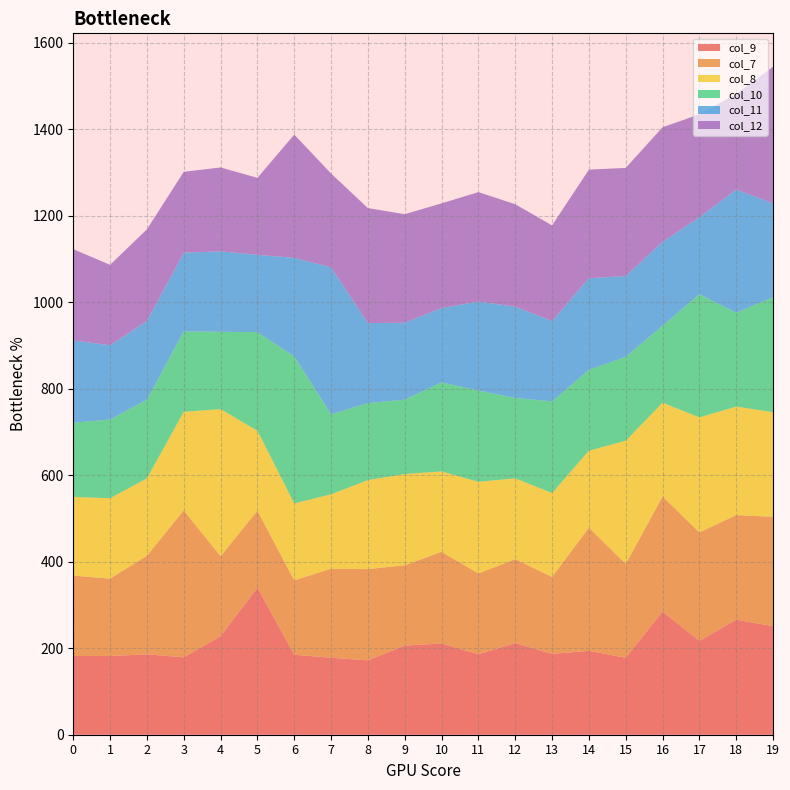

Reading left to right, what are all the values shown in this chart?

col_9: 182.0	182.0	186.0	179.0	228.0	340.0	185.0	178.0	172.0	206.0	211.0	186.0	212.0	187.0	194.0	178.0	285.0	217.0	266.0	251.0
col_7: 186.0	179.0	228.0	340.0	185.0	178.0	172.0	206.0	211.0	186.0	212.0	187.0	194.0	178.0	285.0	217.0	266.0	251.0	242.0	253.0
col_8: 182.0	186.0	179.0	228.0	340.0	185.0	178.0	172.0	206.0	211.0	186.0	212.0	187.0	194.0	178.0	285.0	217.0	266.0	251.0	242.0
col_10: 171.8	182.0	182.0	186.0	179.0	228.0	340.0	185.0	178.0	172.0	206.0	211.0	186.0	212.0	187.0	194.0	178.0	285.0	217.0	266.0
col_11: 190.2	171.8	182.0	182.0	186.0	179.0	228.0	340.0	185.0	178.0	172.0	206.0	211.0	186.0	212.0	187.0	194.0	178.0	285.0	217.0
col_12: 211.0	186.0	212.0	187.0	194.0	178.0	285.0	217.0	266.0	251.0	242.0	253.0	237.0	221.0	251.0	250.0	265.0	238.0	221.0	316.0